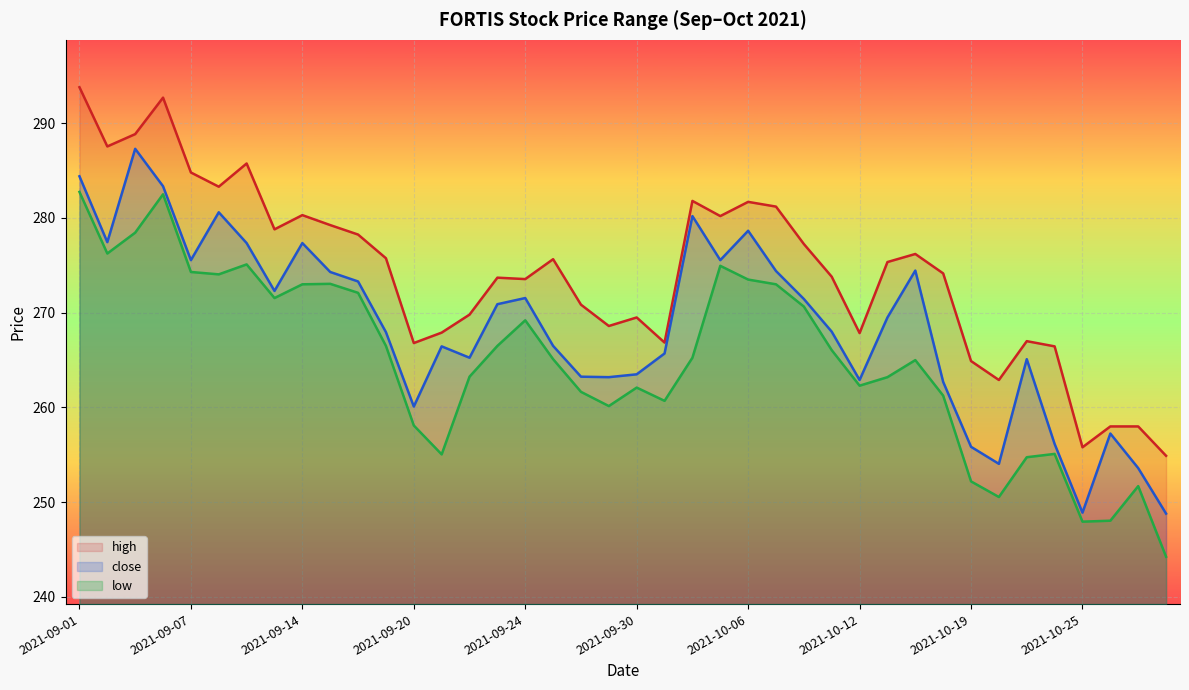

How many interior local valleys does the low line series have?

9